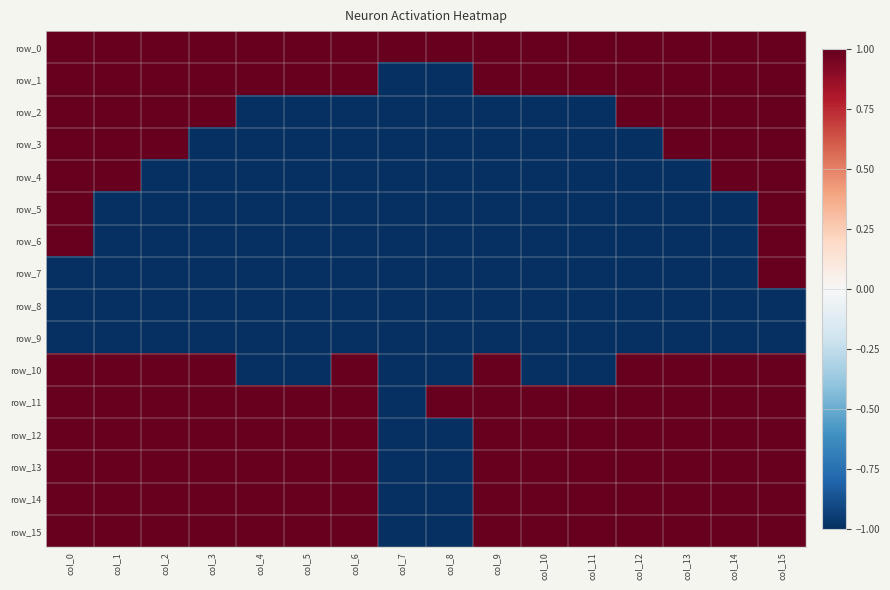

Rank the series by their maximum value, from highest to lowest.

row_0, row_1, row_2, row_3, row_4, row_5, row_6, row_7, row_10, row_11, row_12, row_13, row_14, row_15, row_8, row_9